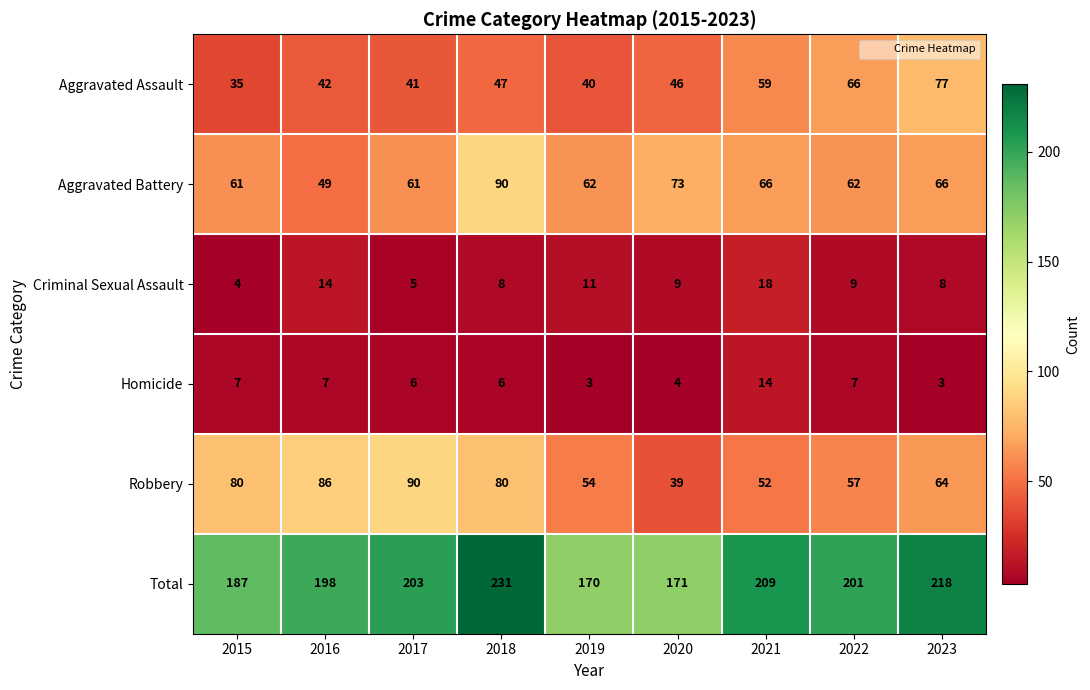

What is the smallest value displayed?

3